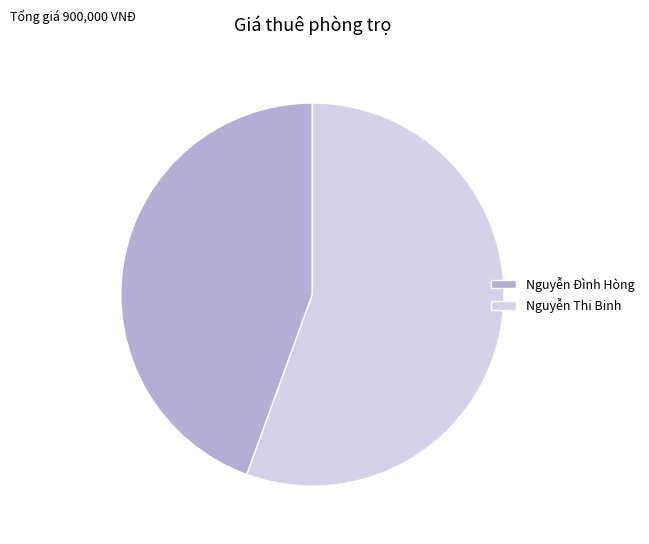

True or false: Nguyễn Thi Binh accounts for 56% of the total.

True